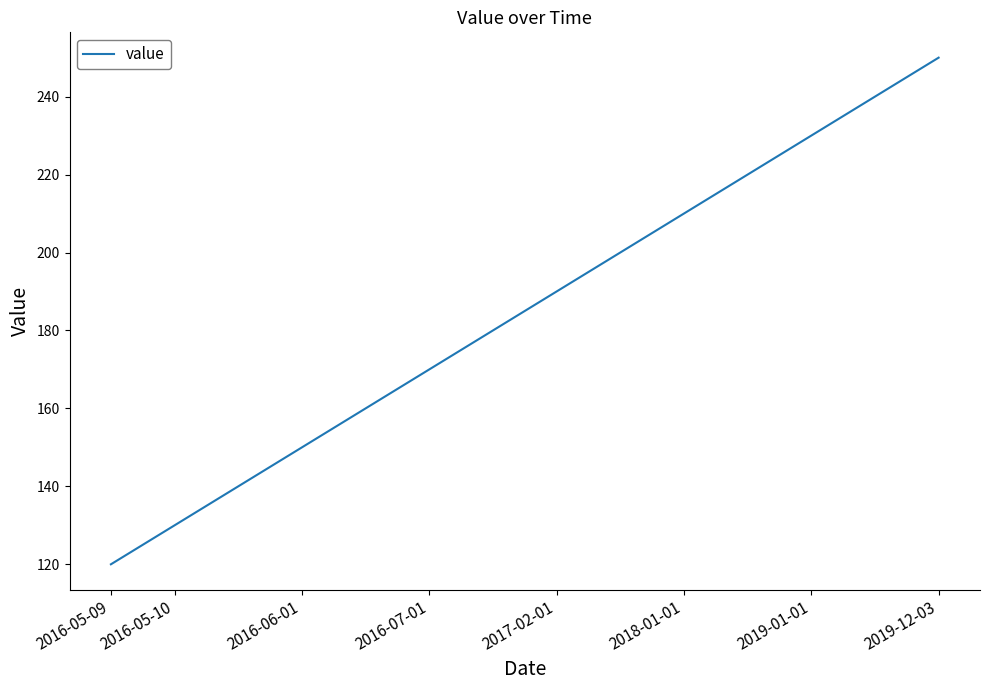

What is the greatest value displayed?

250